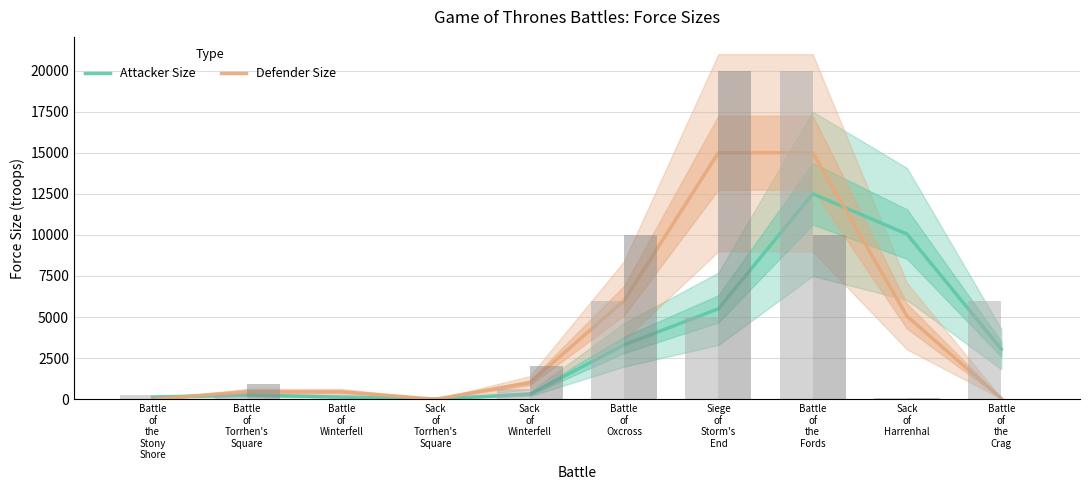

The value of Attacker Size at Battle
of
the
Fords is 12500. True or false?

True